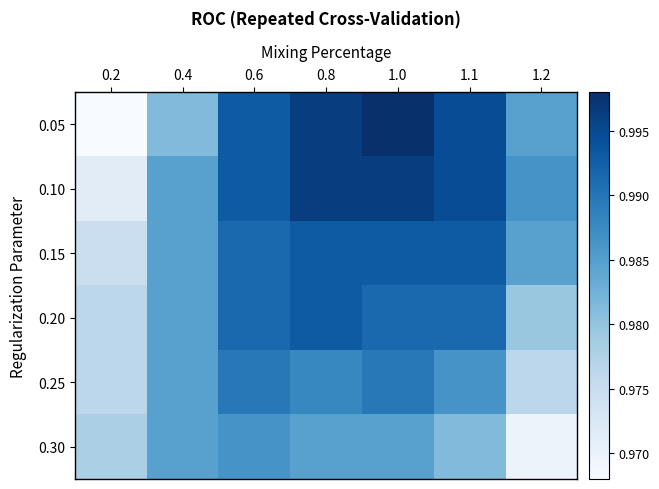

Reading left to right, list all the values displayed in this chart.

0.05: 0.2=1.0	0.4=1.0	0.6=1.0	0.8=1.0	1.0=1.0	1.1=1.0	1.2=1.0
0.10: 0.2=1.0	0.4=1.0	0.6=1.0	0.8=1.0	1.0=1.0	1.1=1.0	1.2=1.0
0.15: 0.2=1.0	0.4=1.0	0.6=1.0	0.8=1.0	1.0=1.0	1.1=1.0	1.2=1.0
0.20: 0.2=1.0	0.4=1.0	0.6=1.0	0.8=1.0	1.0=1.0	1.1=1.0	1.2=1.0
0.25: 0.2=1.0	0.4=1.0	0.6=1.0	0.8=1.0	1.0=1.0	1.1=1.0	1.2=1.0
0.30: 0.2=1.0	0.4=1.0	0.6=1.0	0.8=1.0	1.0=1.0	1.1=1.0	1.2=1.0